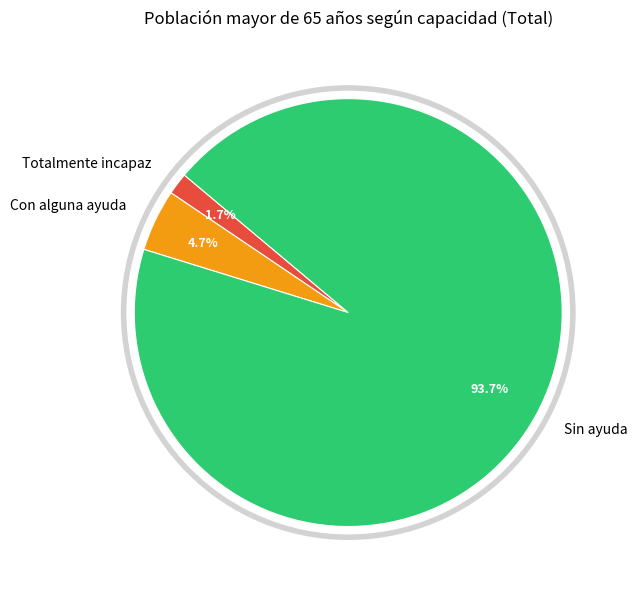

To the nearest percent, what is the combined percentage of Con alguna ayuda and Sin ayuda?

98%